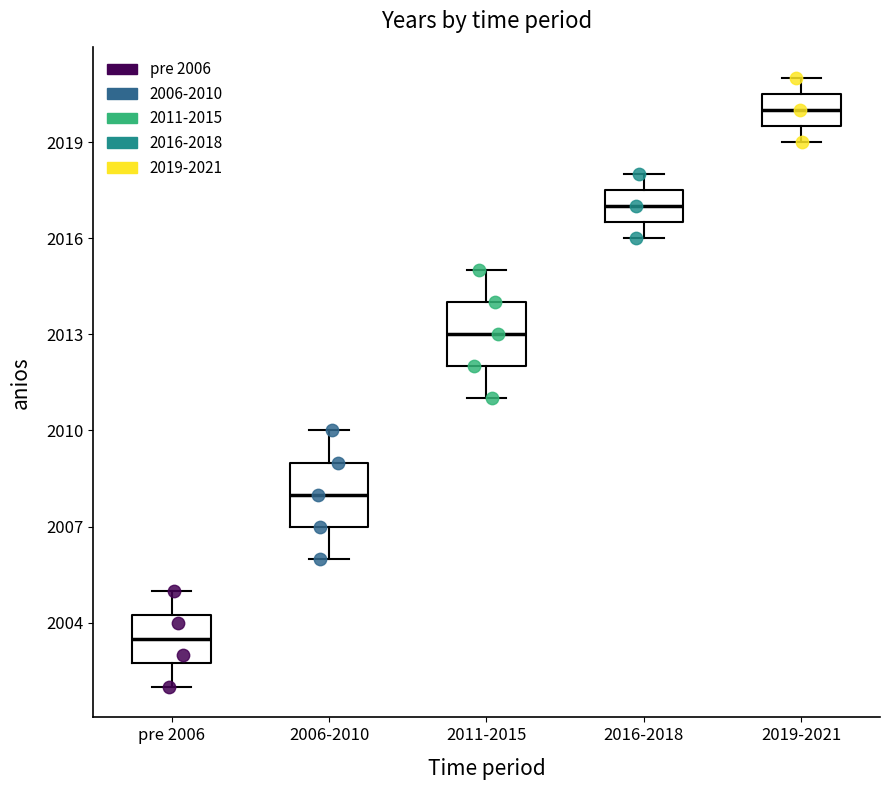

Reading left to right, read every box against the y-axis: the position of its median line, the range the box covers, and the ends of its whiskers. The values are not printed on the chart, so give them approximately, as read against the axis.

pre 2006: median 2003.5, box 2003.0 to 2004.5, whiskers 2002.0 to 2005.0
2006-2010: median 2008.0, box 2007.0 to 2009.0, whiskers 2006.0 to 2010.0
2011-2015: median 2013.0, box 2012.0 to 2014.0, whiskers 2011.0 to 2015.0
2016-2018: median 2017.0, box 2016.5 to 2017.5, whiskers 2016.0 to 2018.0
2019-2021: median 2020.0, box 2019.5 to 2020.5, whiskers 2019.0 to 2021.0